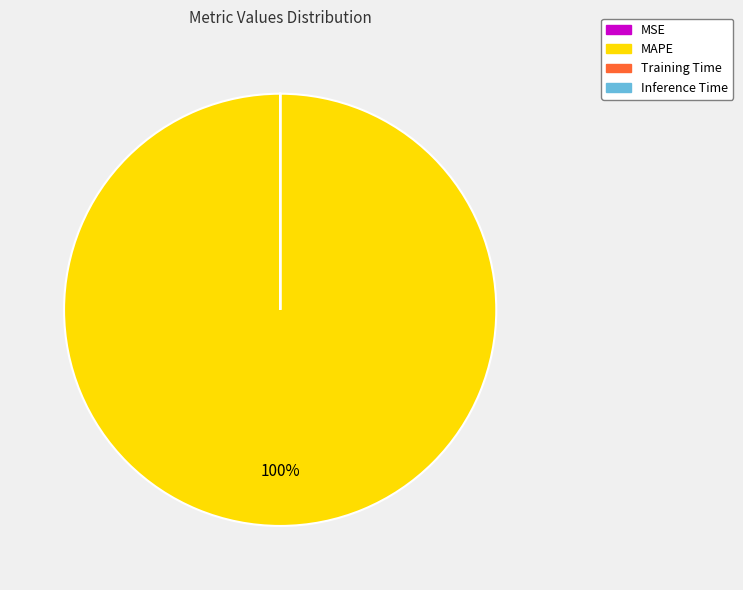

To the nearest percent, what is the average slice percentage?

25%